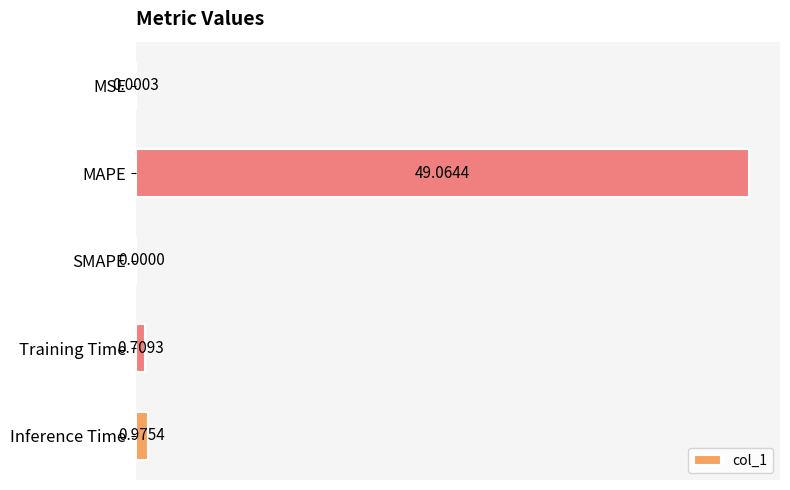

What is the sum of all values?

50.7